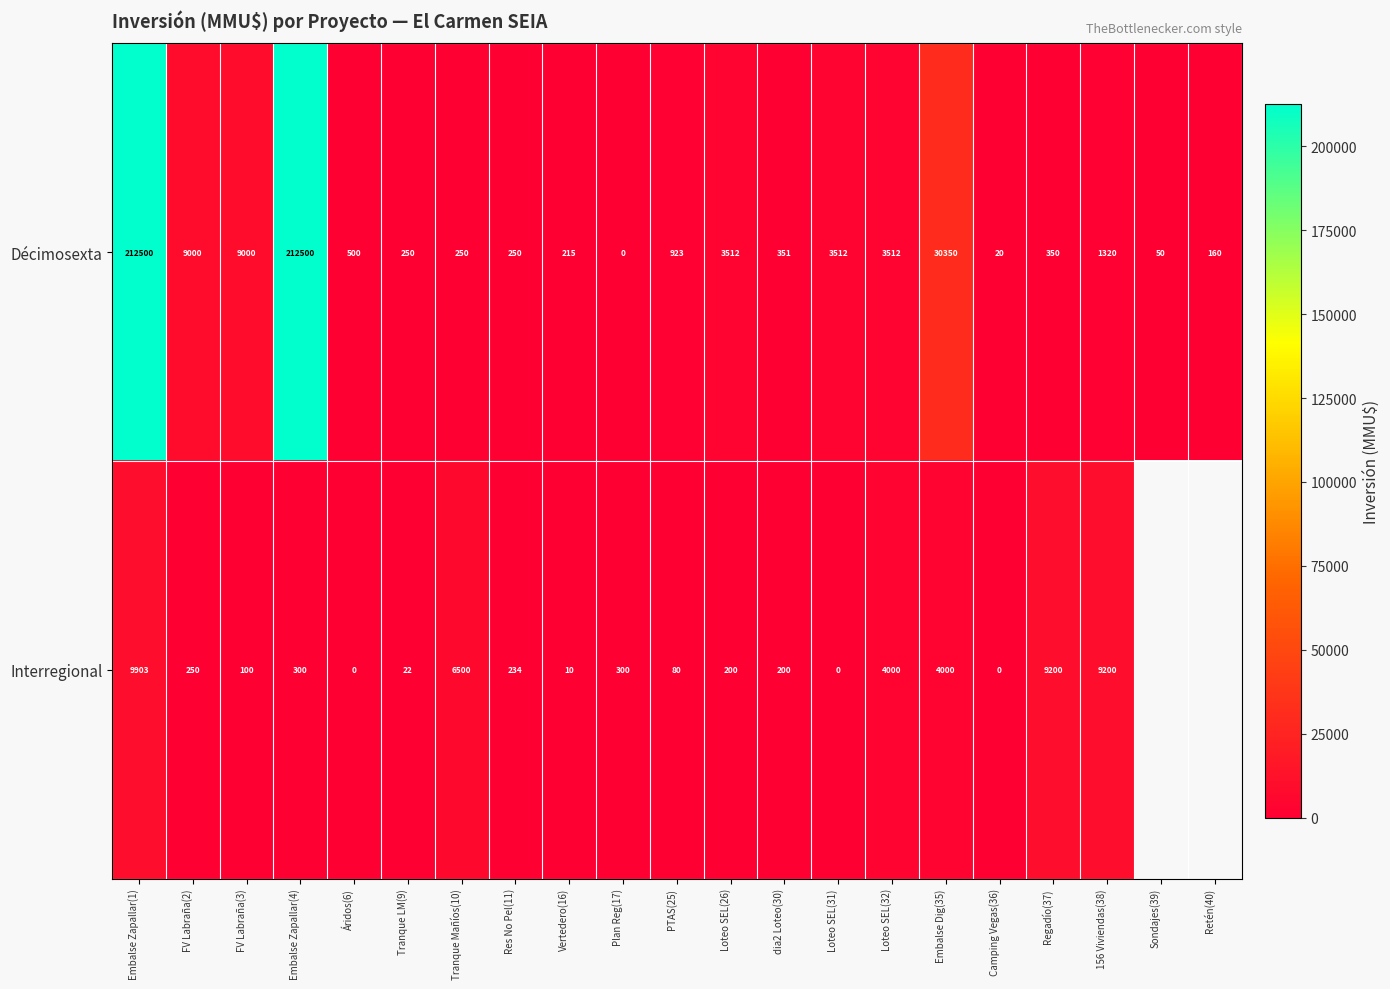

Where does the Décimosexta series first go above 500?

Embalse Zapallar(1)